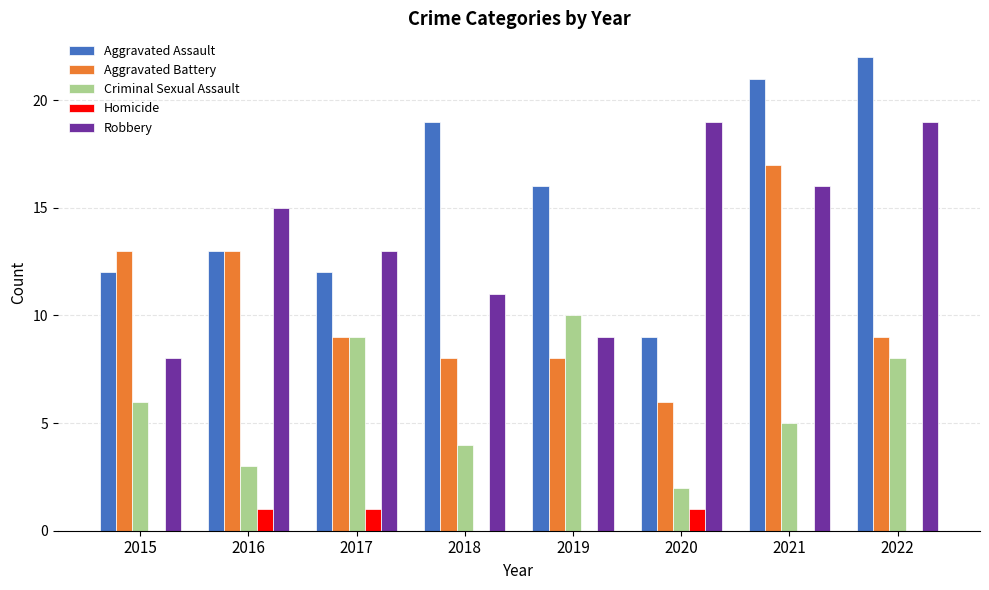

Where is Robbery nearest to the value 13?

2017